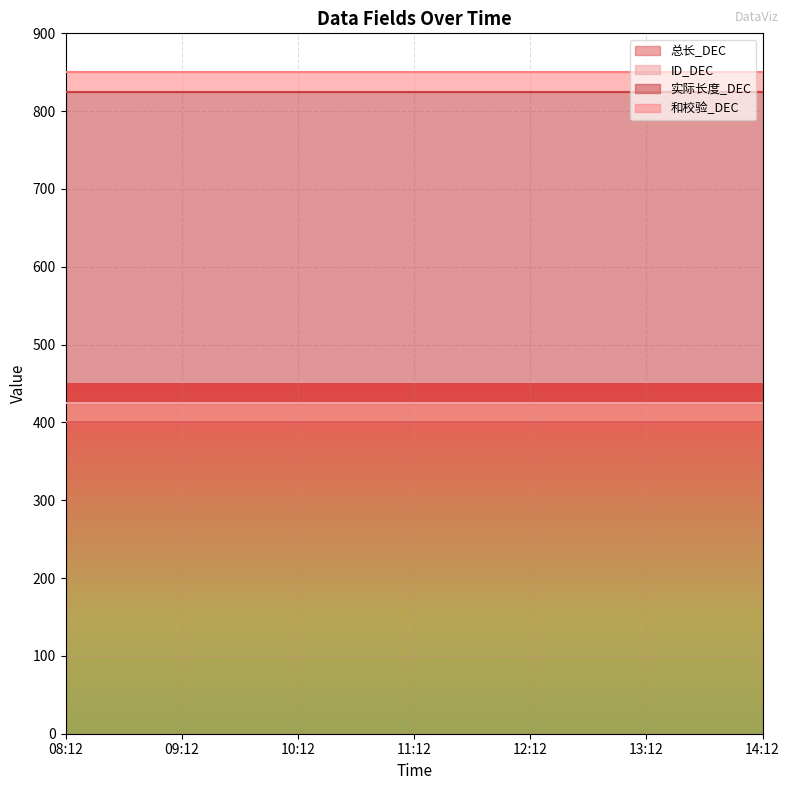

Is it true that ID_DEC equals 25 at 11:12?

True